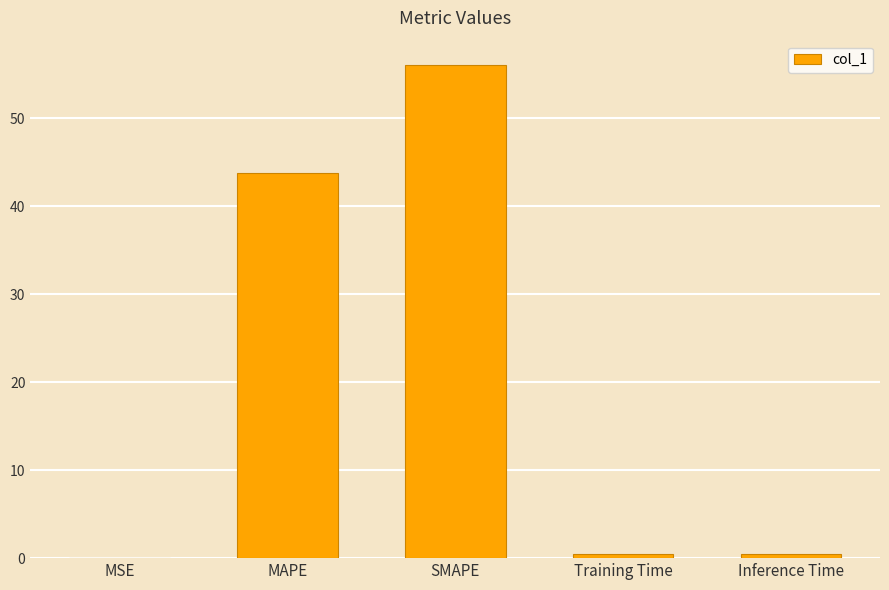

At which category does the chart reach its peak across all series?

SMAPE